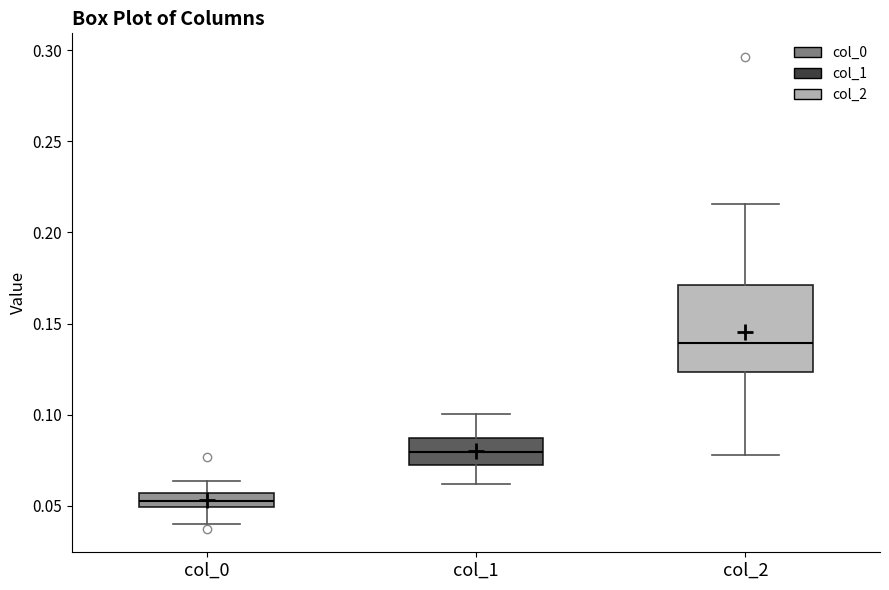

Which box's median line is the lowest?

col_0